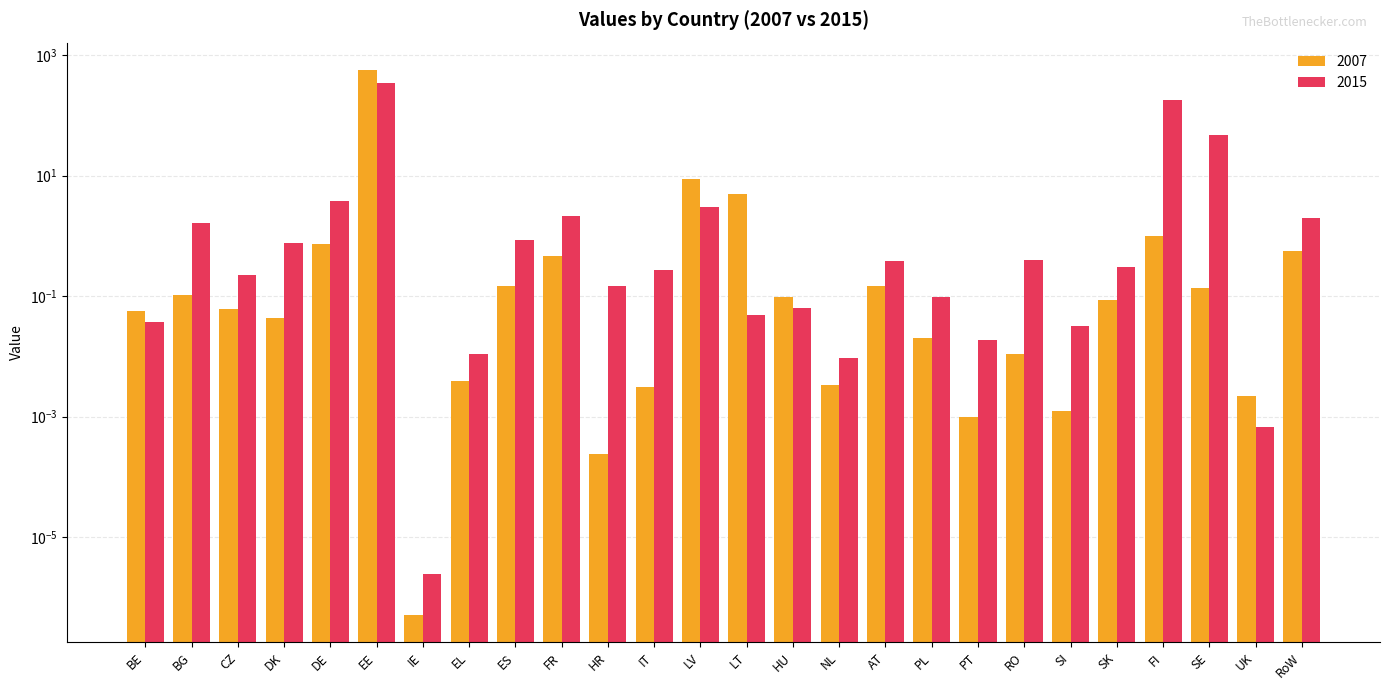

Does the chart contain any negative values?

No